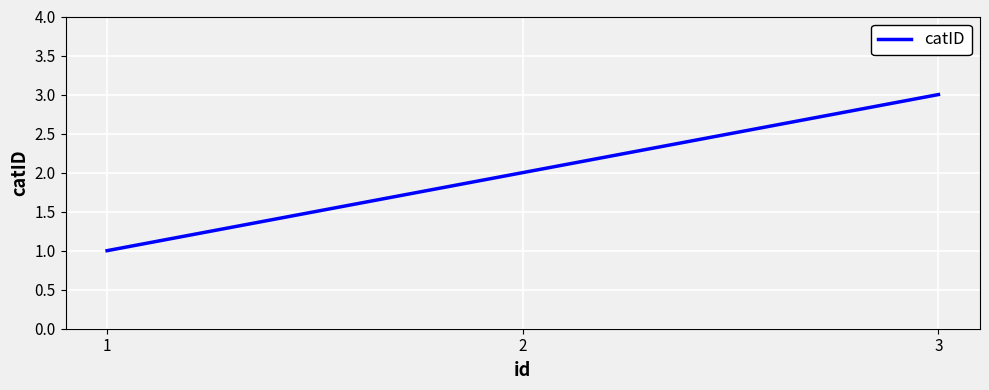

Reading left to right, extract all data points from this chart.

1	2	3